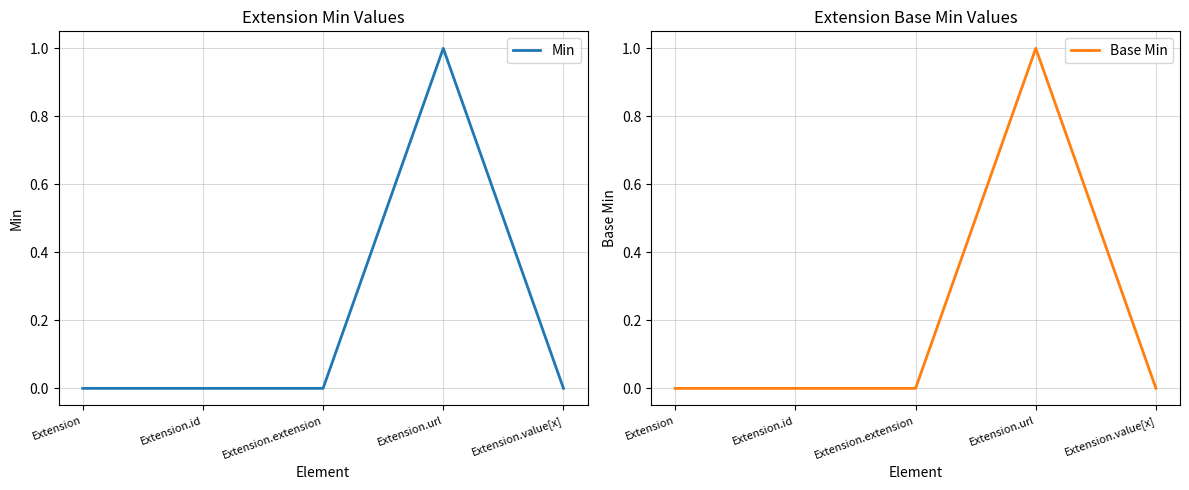

What is the difference between the maximum and minimum values in the Min series?

1